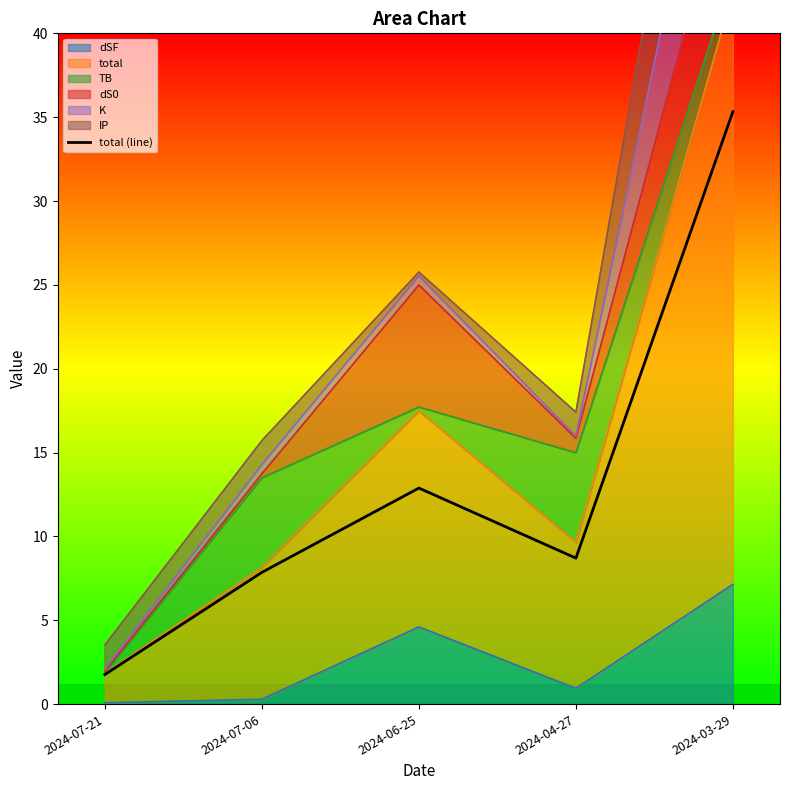

What position from the right is 2024-07-21?

5